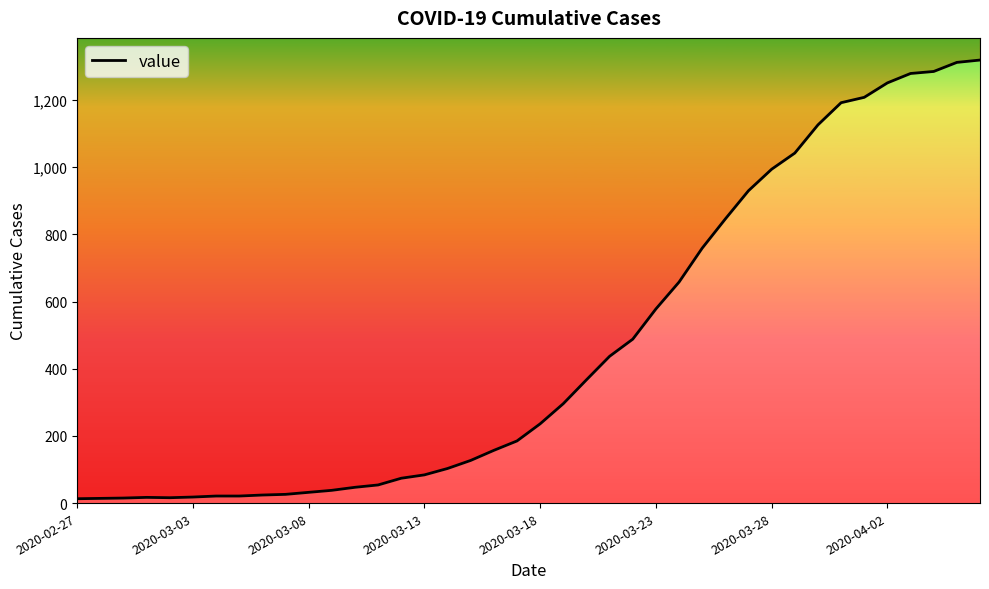

How many lines are shown in the chart?

1